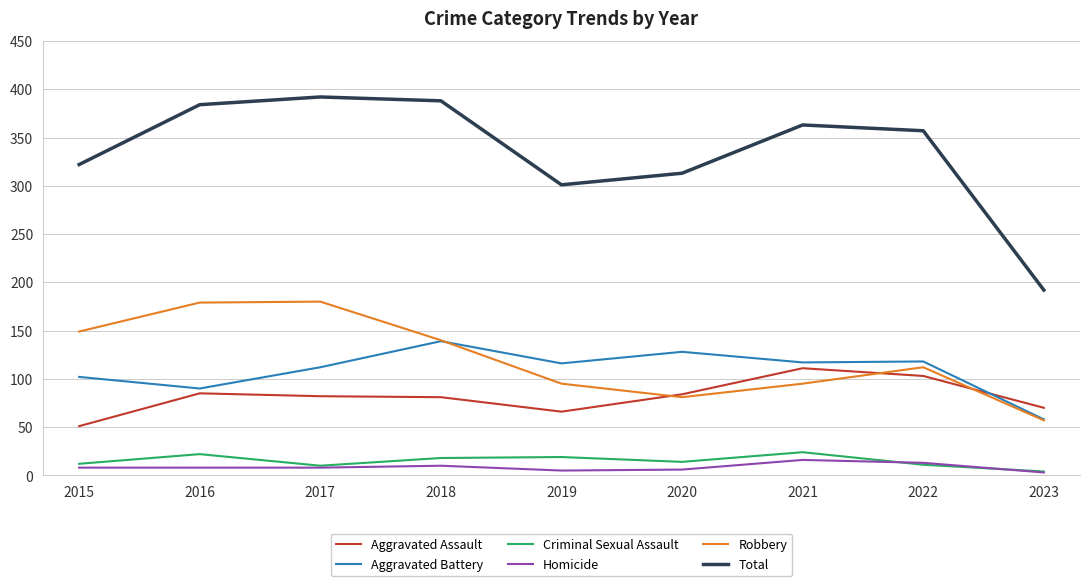

At how many categories does at least one series exceed 225?

8